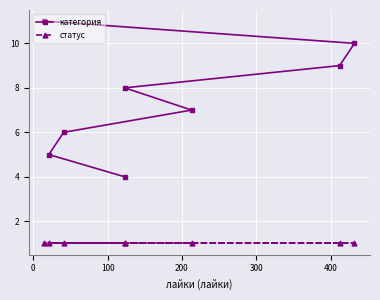

Which series has the largest total across all categories?

категория